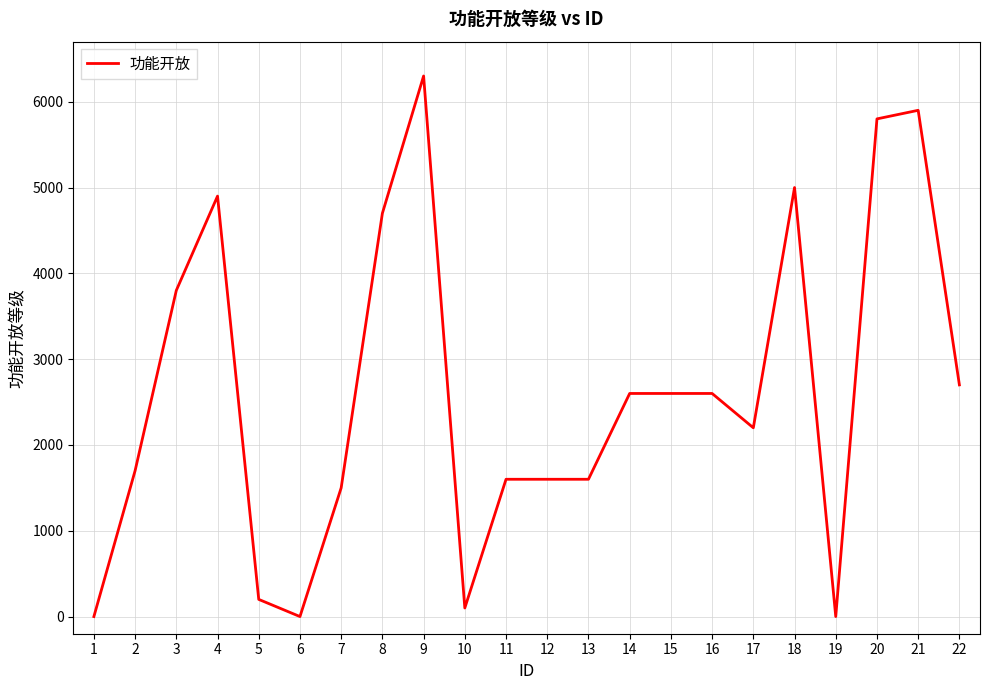

What is the change in value from 6 to 22?

+2700